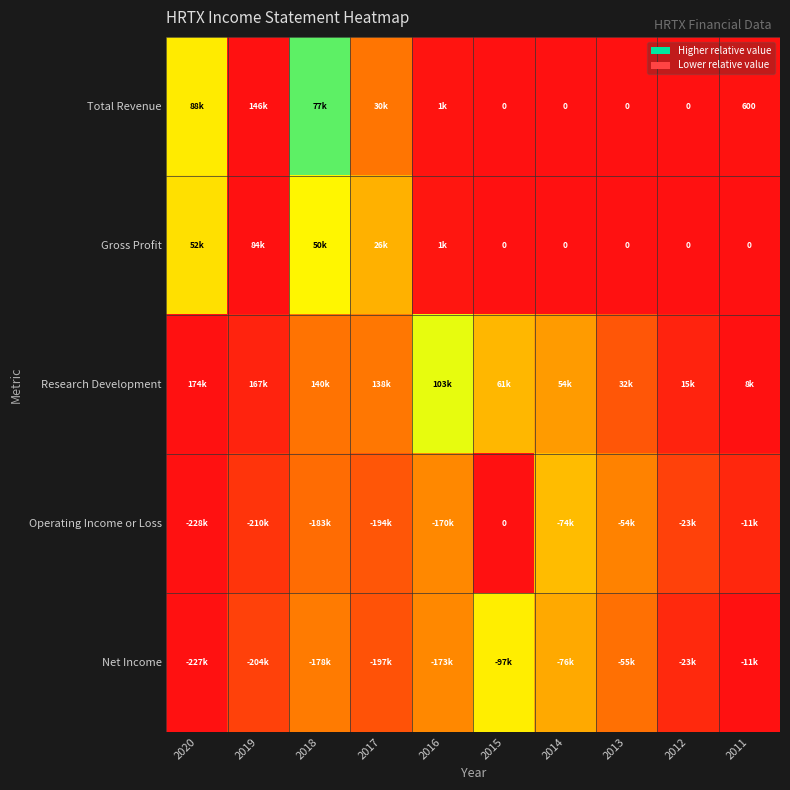

At how many categories does at least one series exceed 0?

10